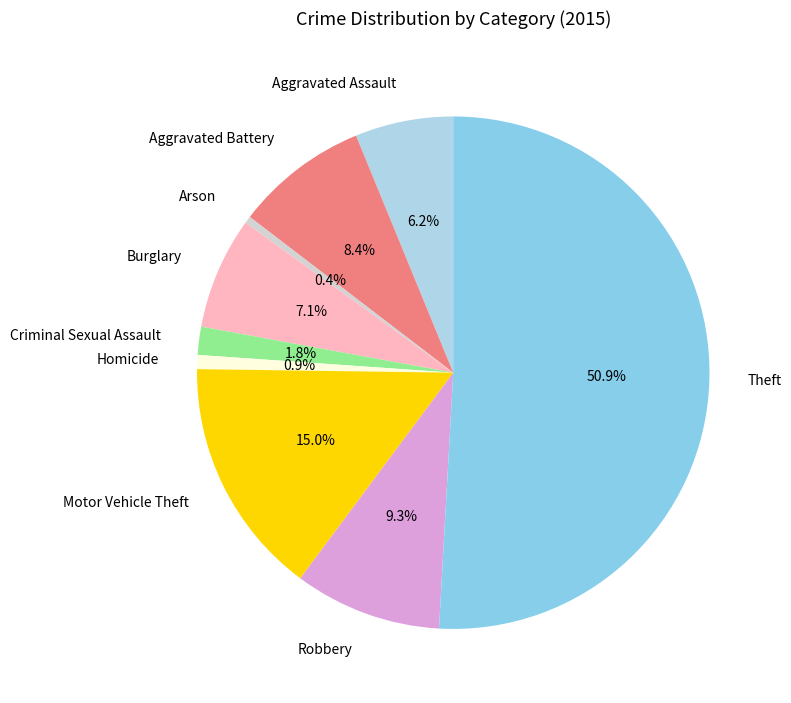

Which has a higher value, Burglary or Theft?

Theft